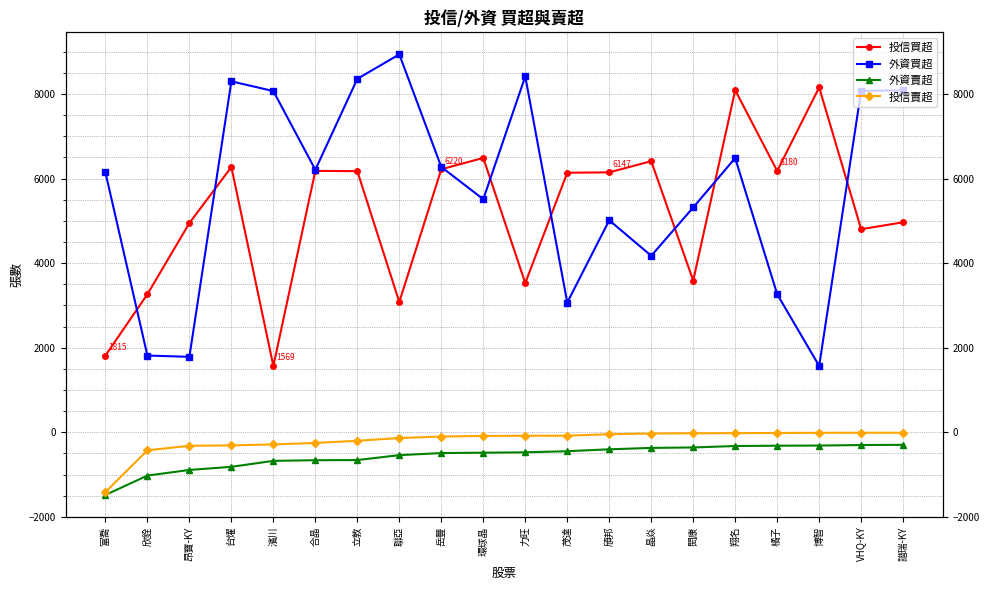

What is the sum of all 投信賣超 values?

-3850